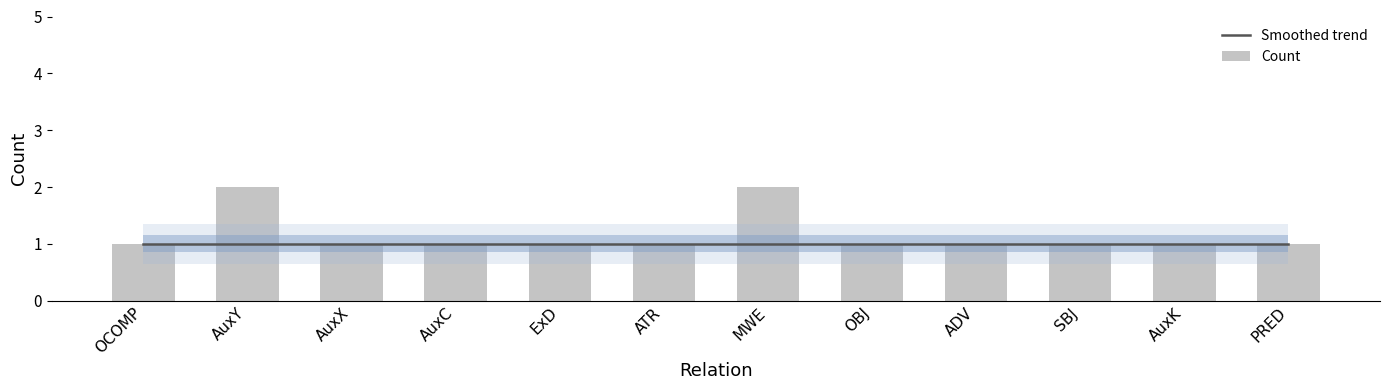

Reading left to right, list all the values displayed in this chart.

Smoothed trend: 1	1	1	1	1	1	1	1	1	1	1	1
Count: 1	2	1	1	1	1	2	1	1	1	1	1